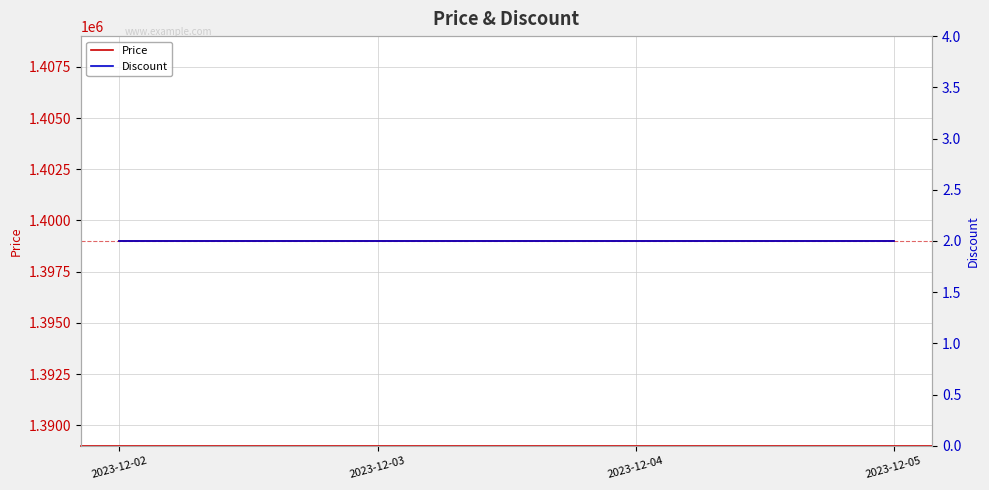

The Price series shows 2455653 at 2023-12-05. True or false?

False